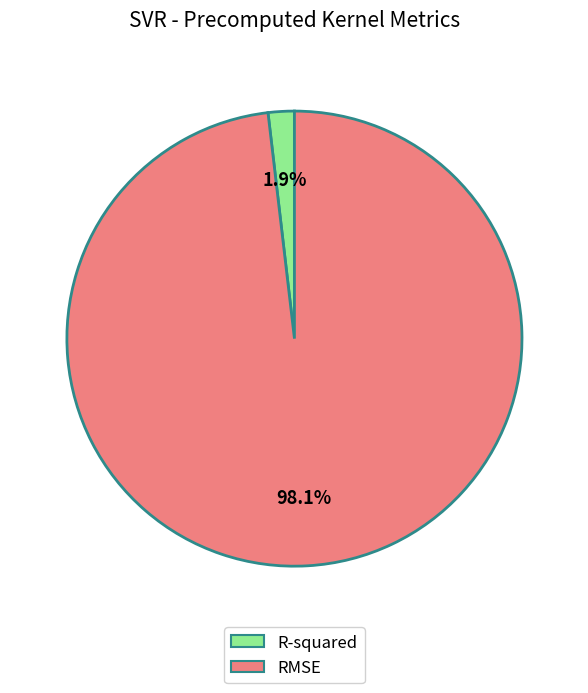

Which slice is the smallest?

R-squared